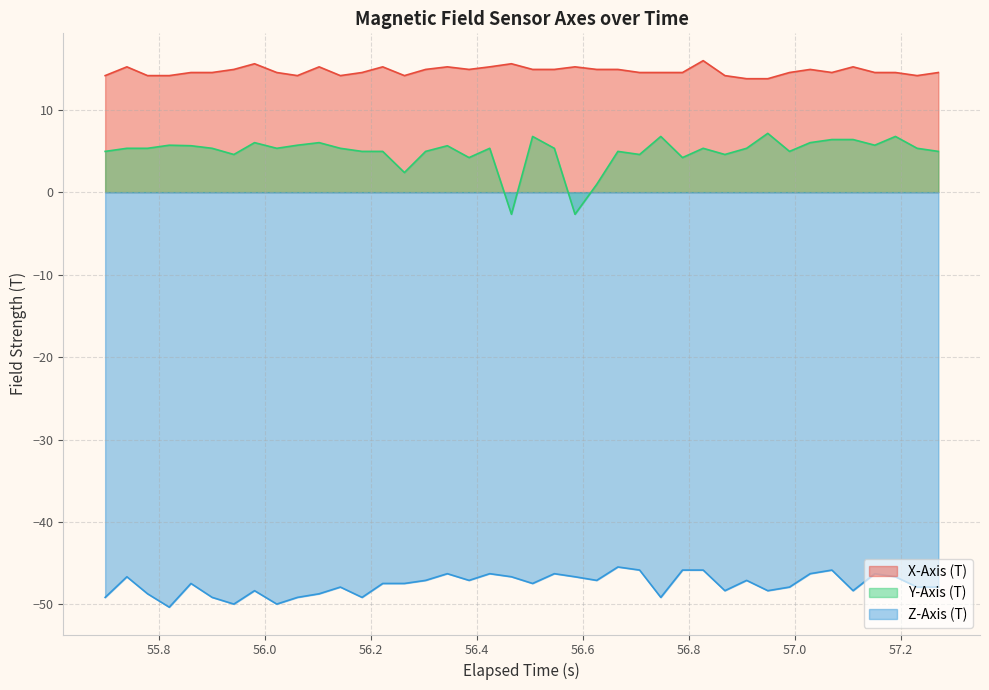

Which series has the largest total across all categories?

X-Axis (T)